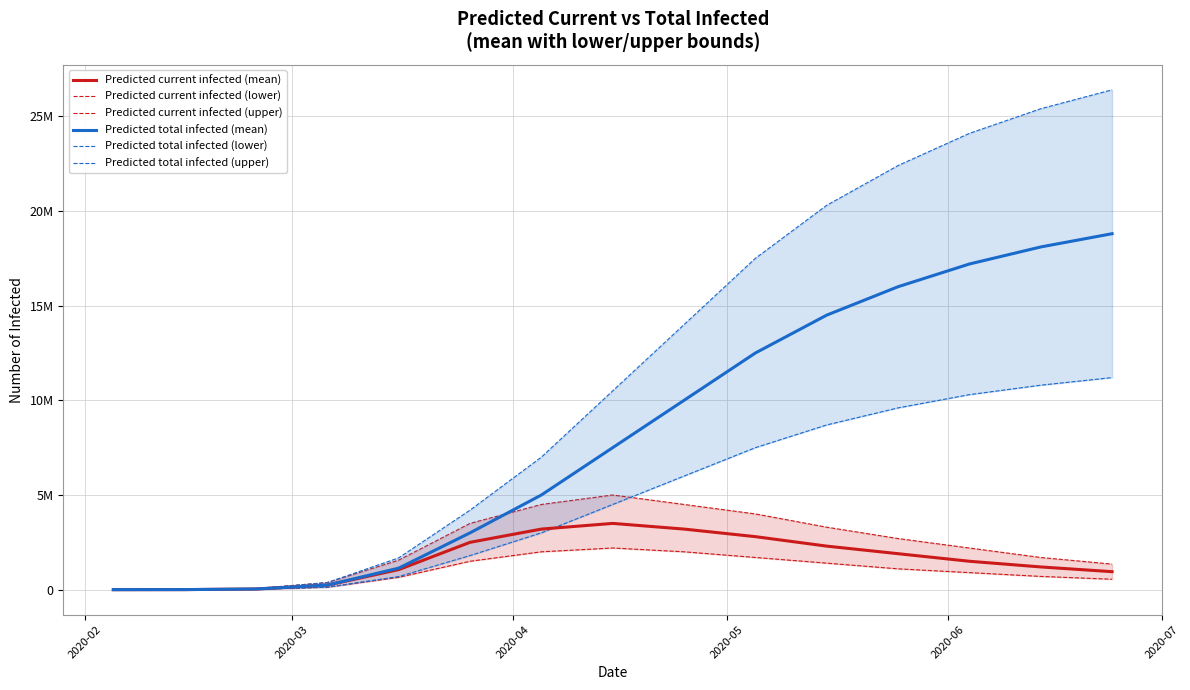

At how many categories does at least one series exceed 978597?

11